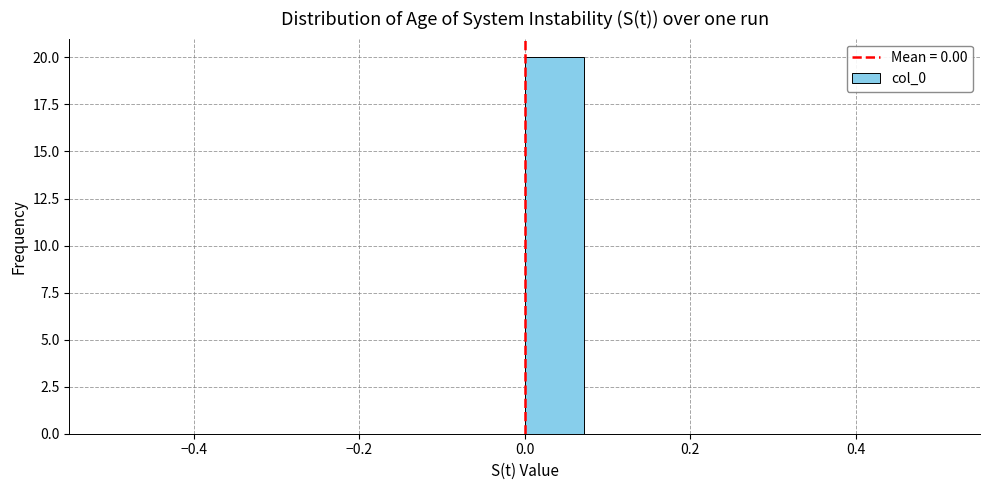

Around what value on the x-axis is the tallest bar? Give the approximate position of its centre, as read against the axis.

0.04